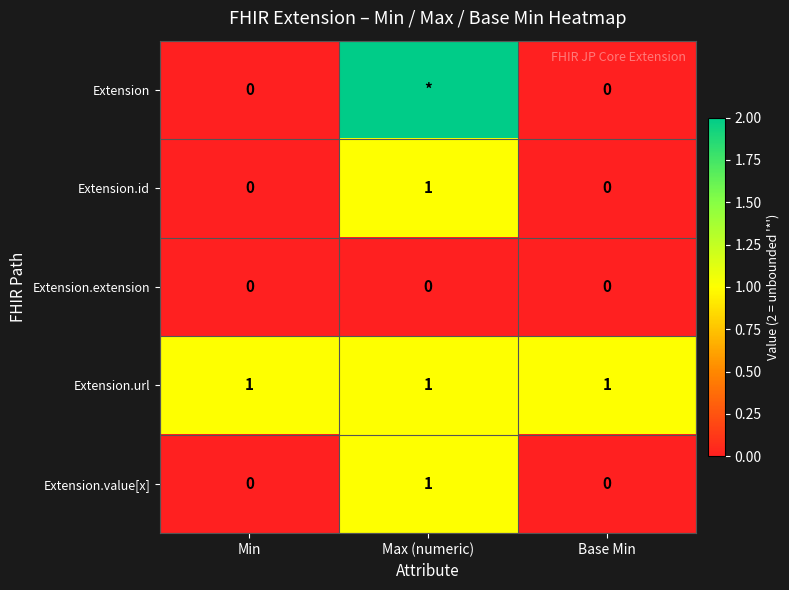

Is the value of Extension.url at Max (numeric) greater than the value of Extension.extension at Min?

Yes